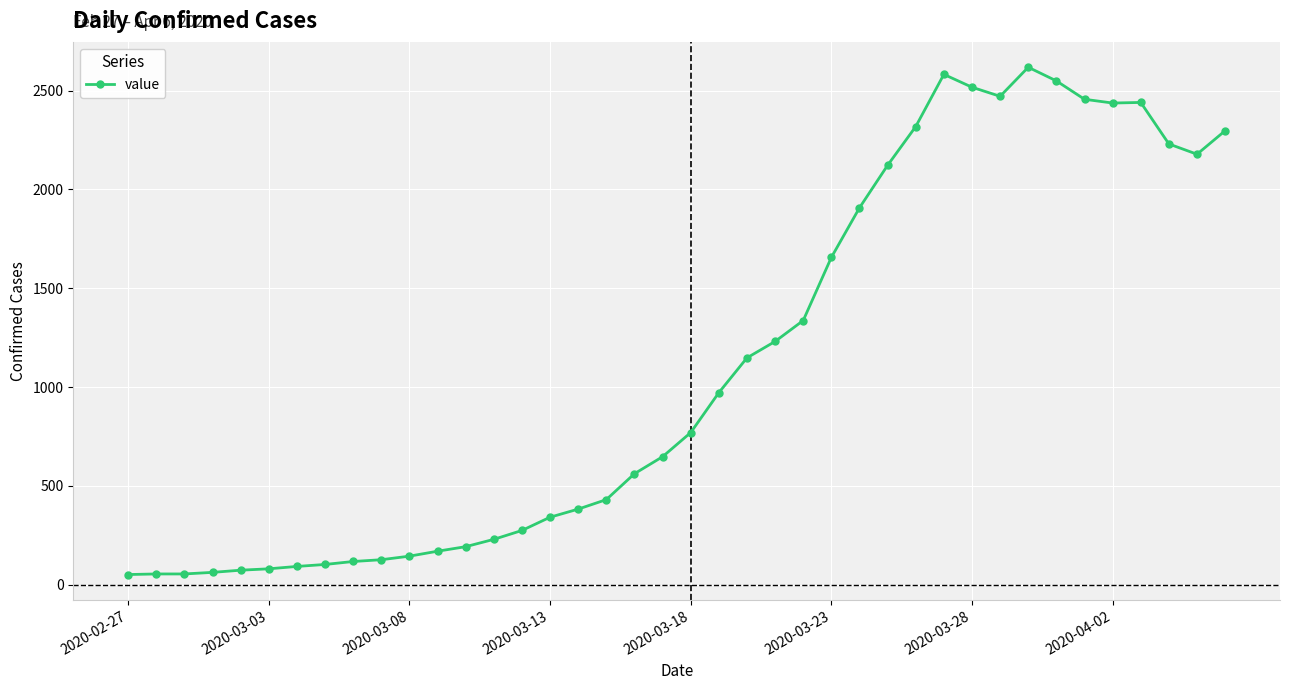

What is the minimum value shown in the chart?

52